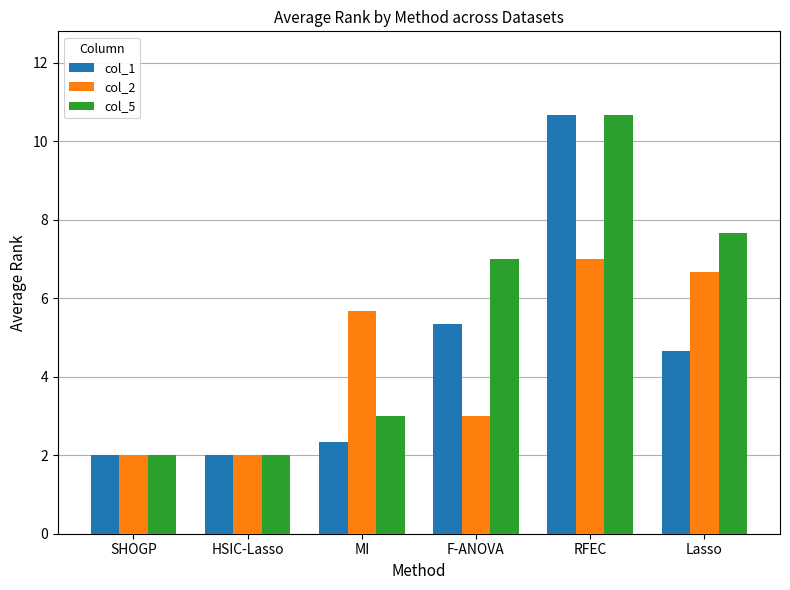

Between SHOGP and MI, which series saw the biggest shift?

col_2